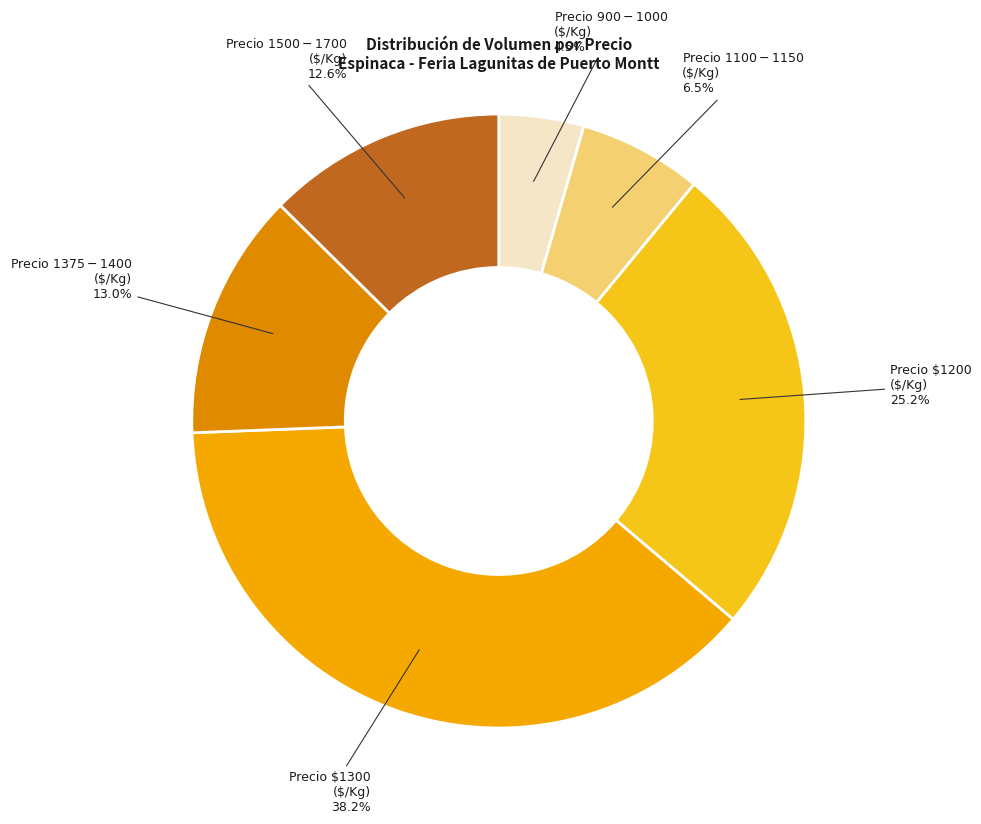

Does any single category account for the majority?

No